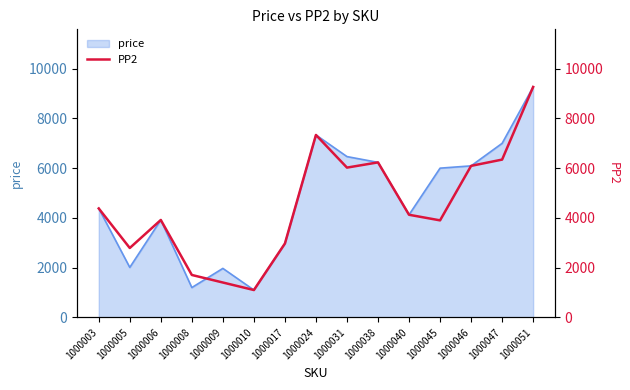

Which label corresponds to the smallest value in the chart?

1000010